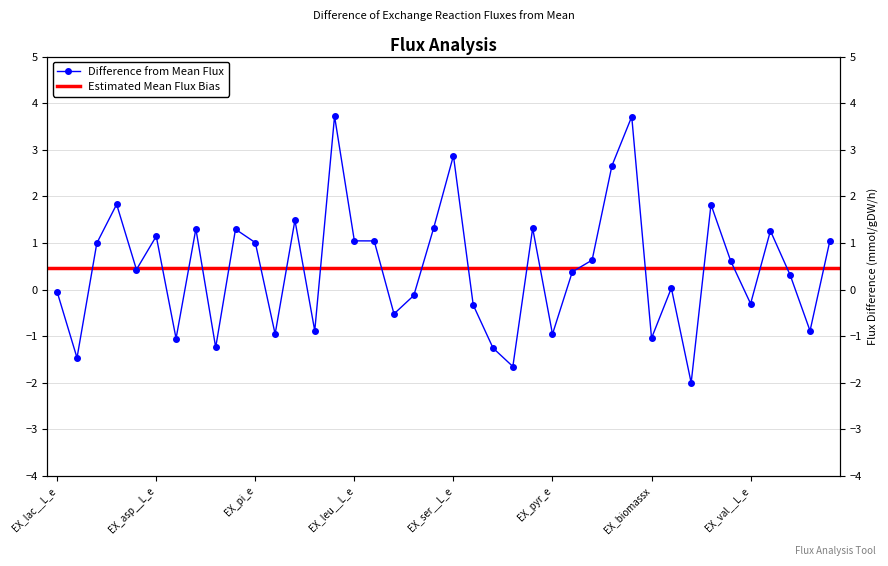

What is the difference between the second highest and second lowest values?

5.4